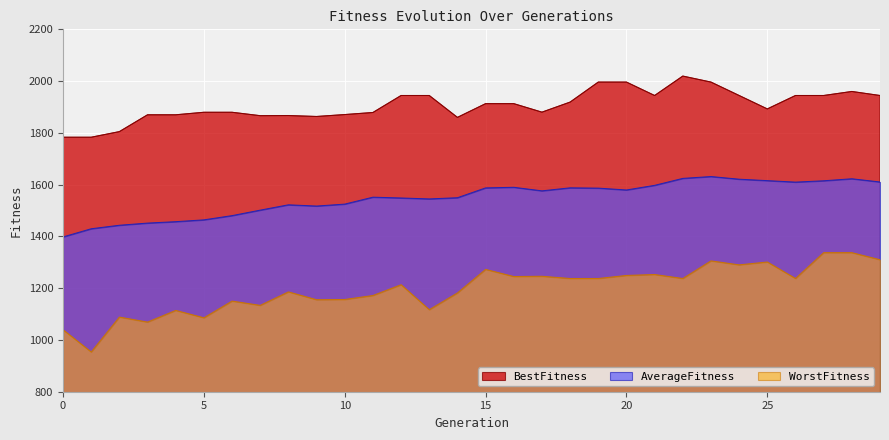

How many lines are shown in the chart?

3